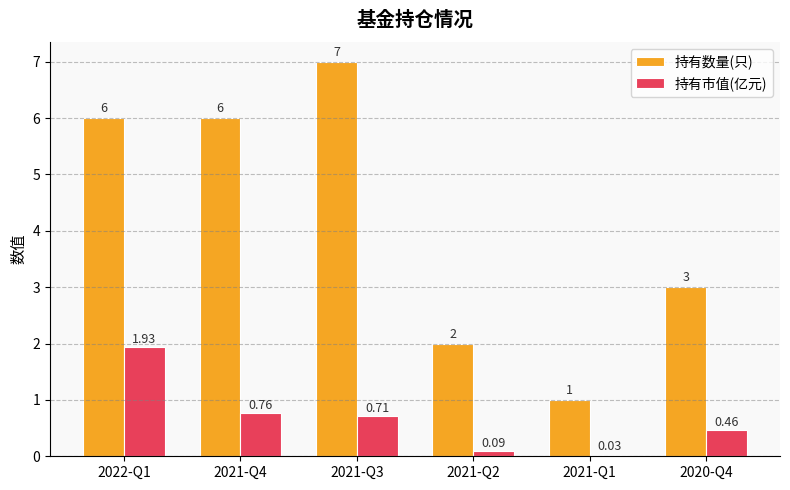

Rank the series at 2021-Q2 from lowest to highest value.

持有市值(亿元), 持有数量(只)